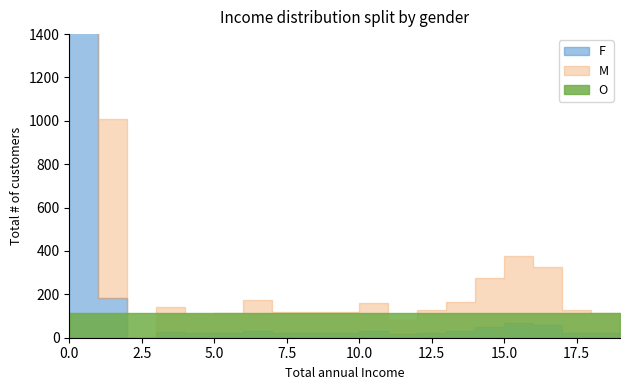

True or false: values has more than 0 interior local peaks.

True